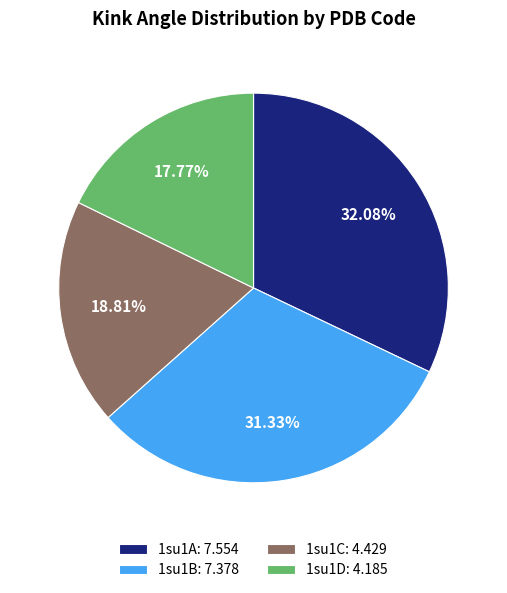

To the nearest percent, what is the average slice percentage?

25%